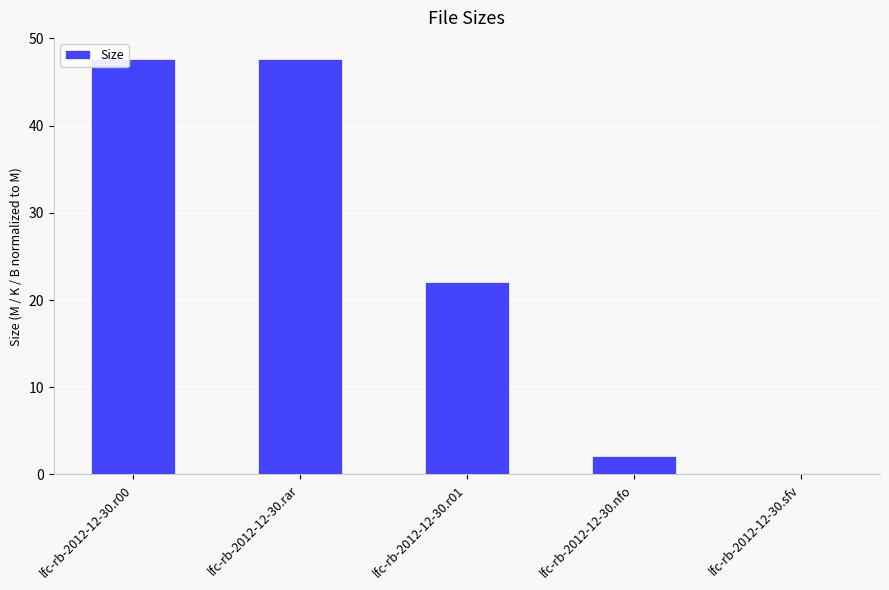

What is the sum of all values?

119.6